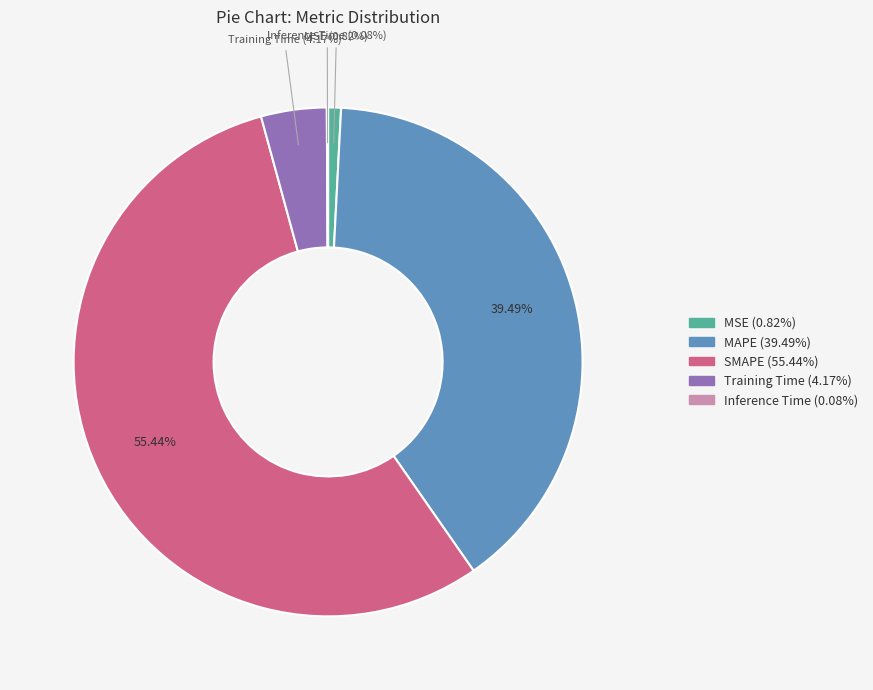

Between MSE and SMAPE, which is larger?

SMAPE